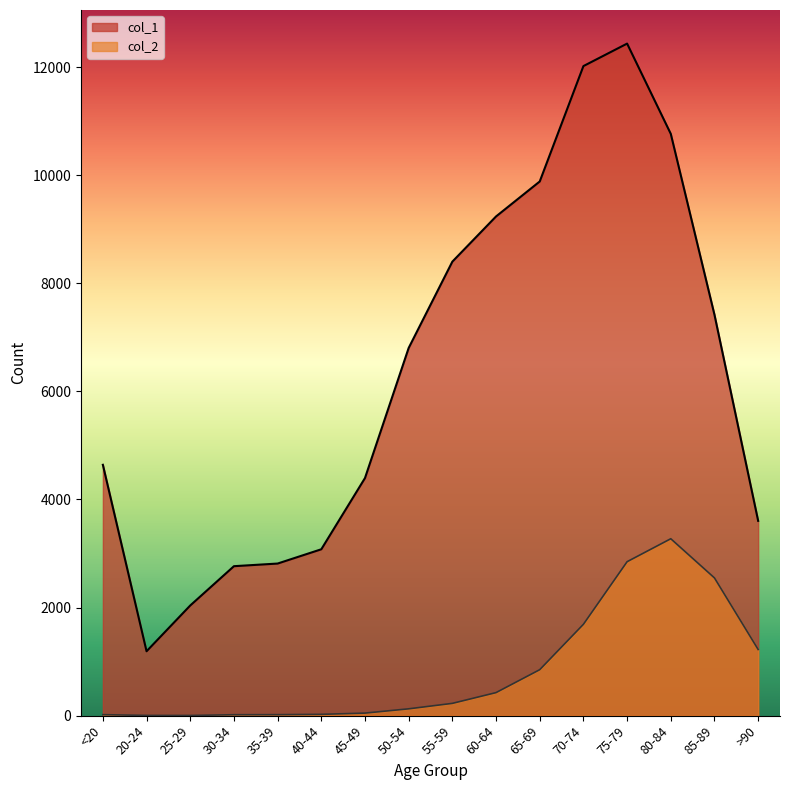

How many data points in col_2 are above 227?

7